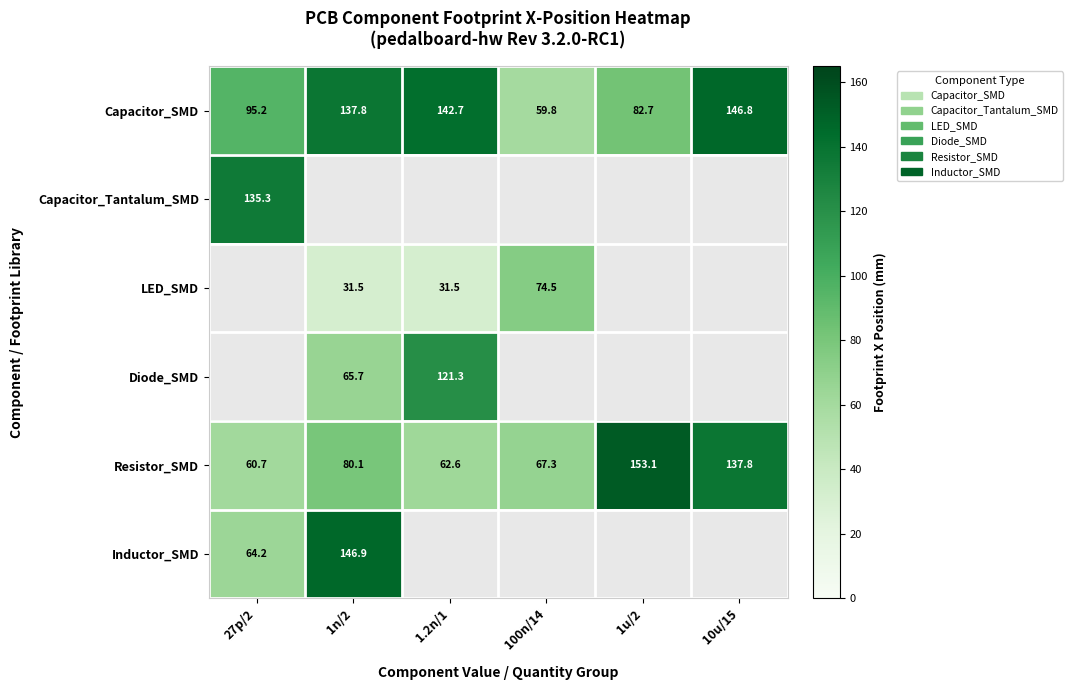

At how many categories does at least one series exceed 75?

5